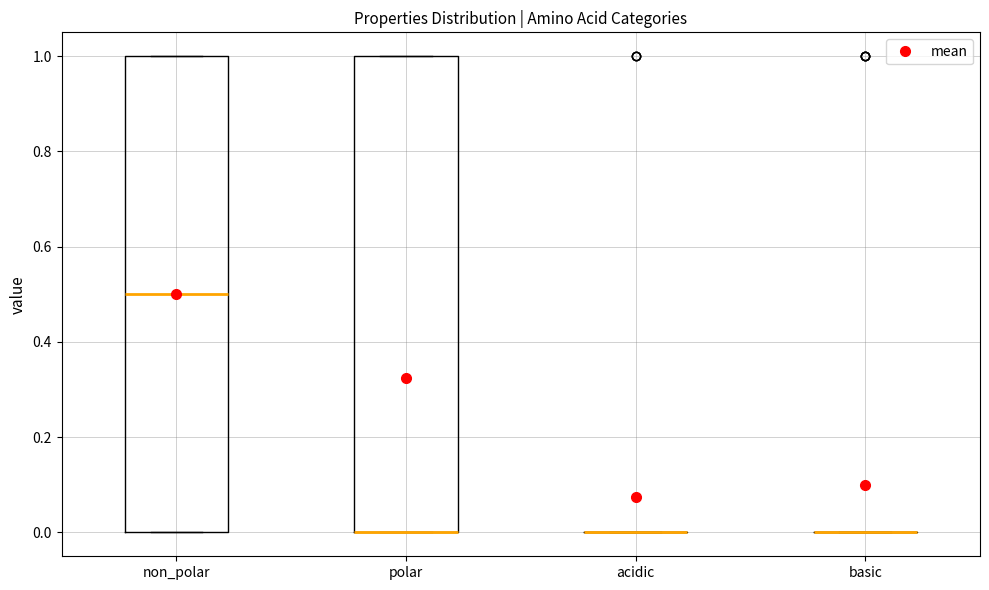

Reading left to right, transcribe this box plot: for each box, give where its median line is, the range the box spans, and where its two whiskers end, as read against the y-axis. The values are not printed on the chart, so give them approximately, as read against the axis.

non_polar: median 0.5, box 0.0 to 1.0, whiskers 0.0 to 1.0
polar: median 0.0 (drawn on the box's lower edge), box 0.0 to 1.0, whiskers 0.0 to 1.0
acidic: box collapsed to a line at 0.0, whiskers 0.0 to 0.0
basic: box collapsed to a line at 0.0, whiskers 0.0 to 0.0